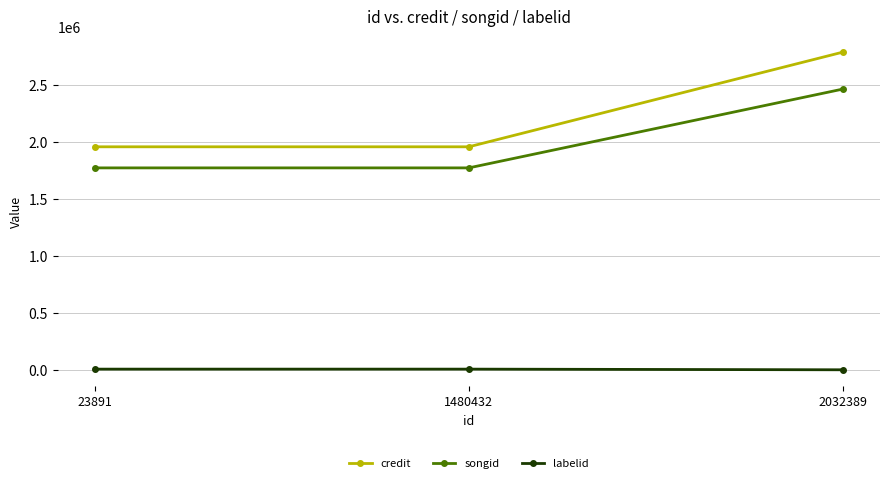

How many credit values are between 1959614 and 2790920?

3